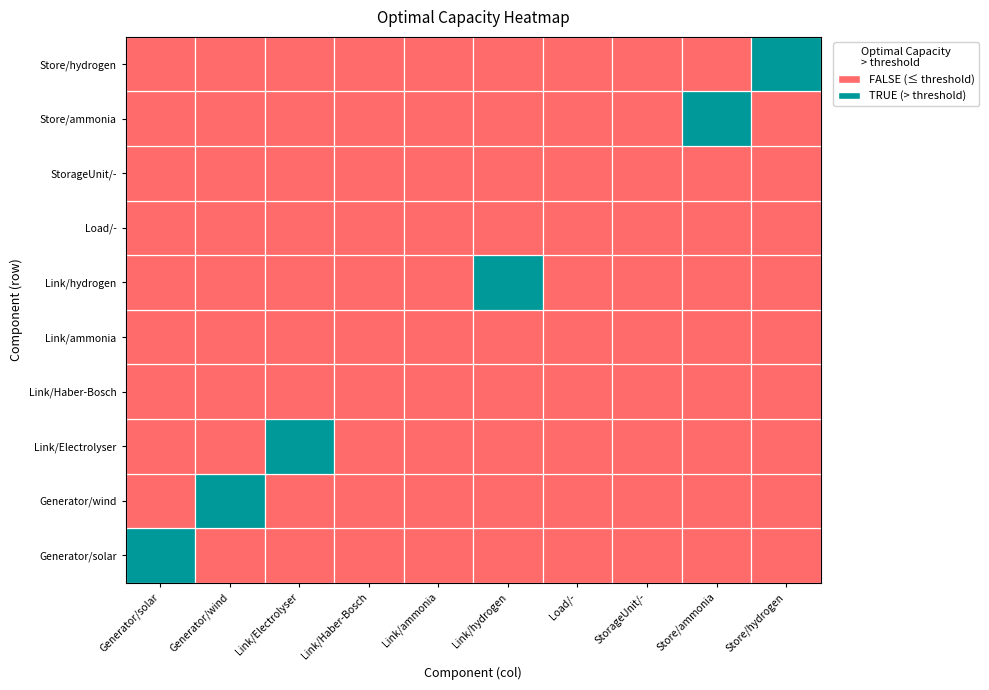

What is the difference between the maximum and minimum values?

7431.3